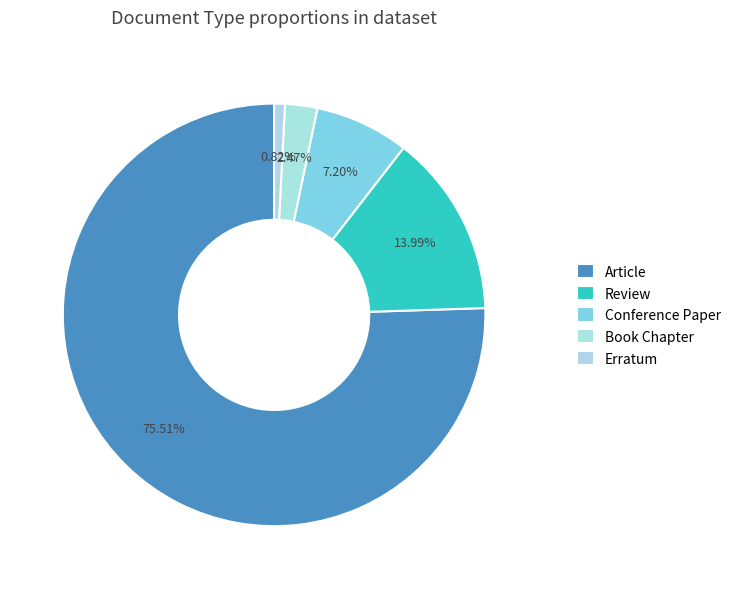

What percentage is the Review slice, to the nearest percent?

14%